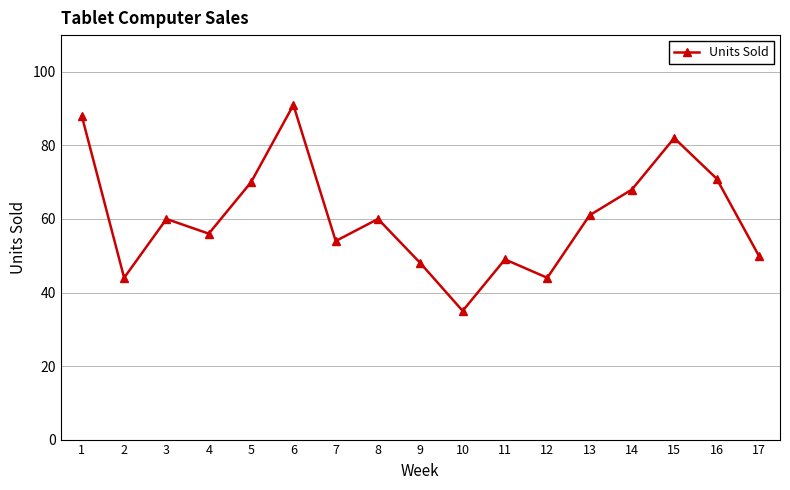

The chart shows a value of 68 at 14. True or false?

True